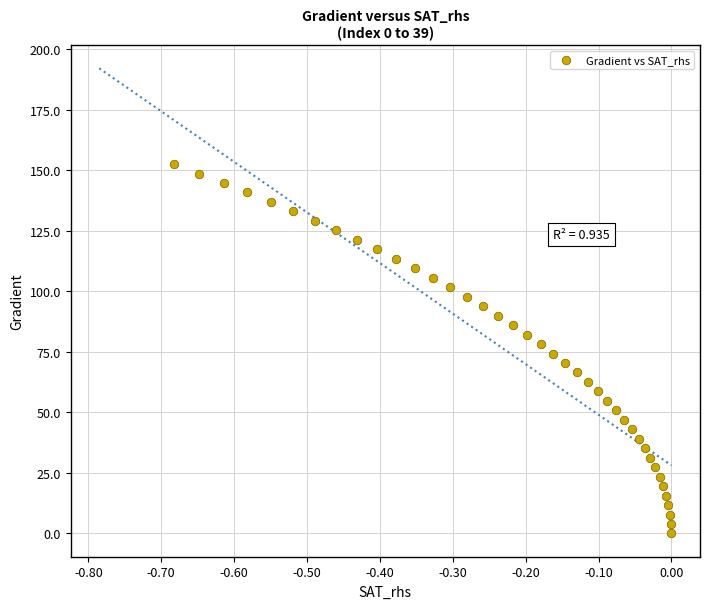

What is the range of X values (max minus min)?

0.7